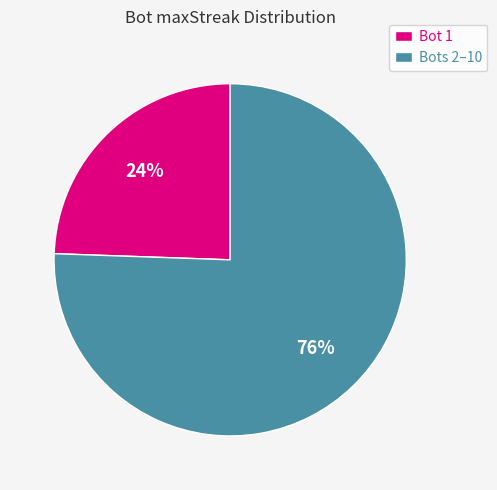

To the nearest percent, what is the average slice percentage?

50%